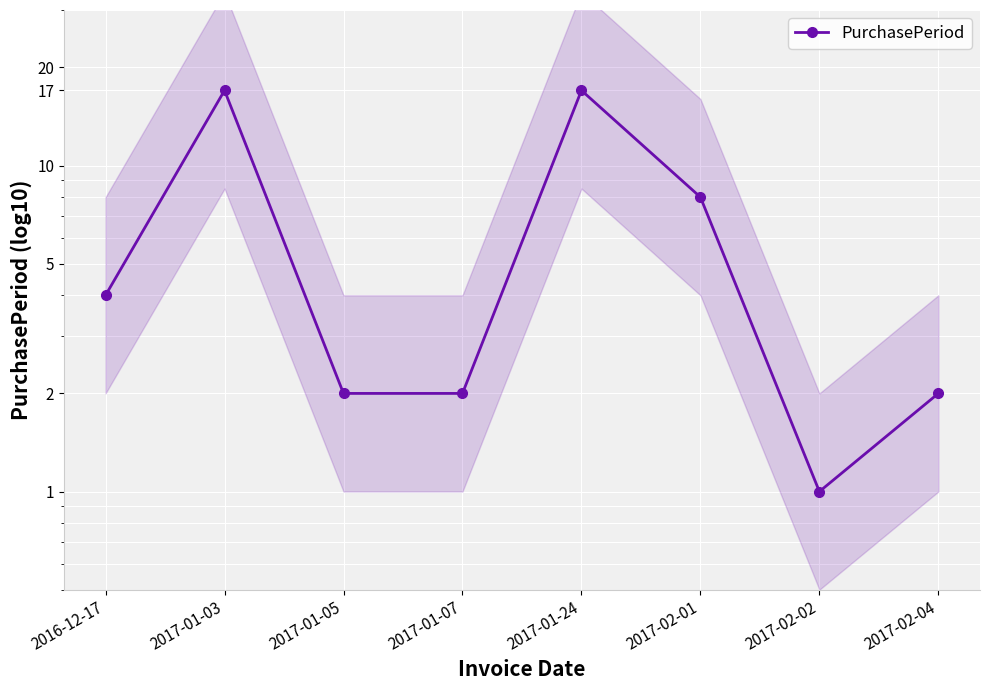

The value at 2017-01-07 is 2. True or false?

True